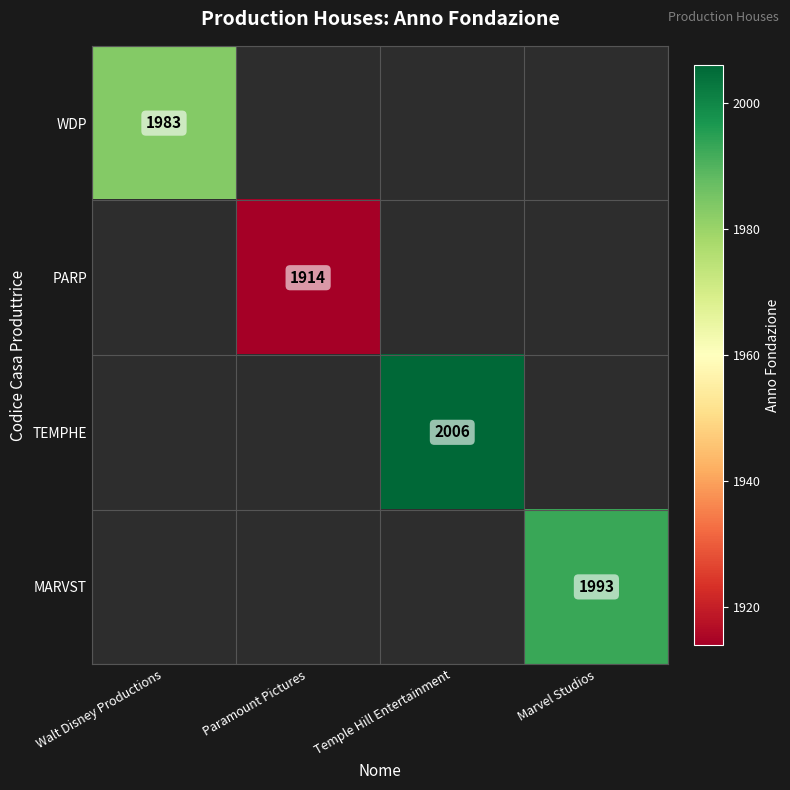

True or false: PARP has a value of 2608 at Paramount Pictures.

False